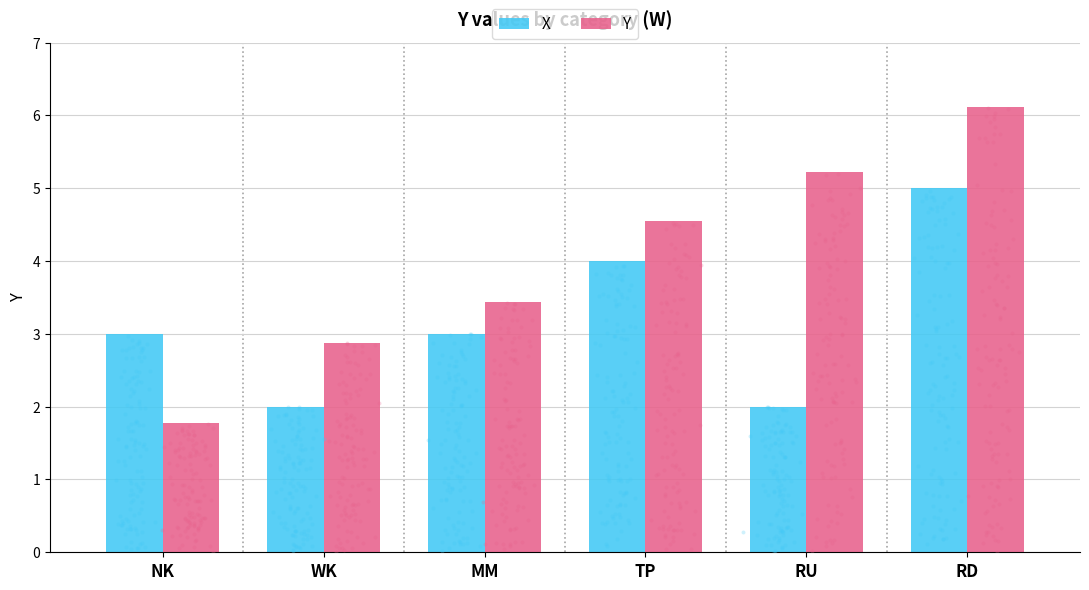

Which series has the largest total across all categories?

Y